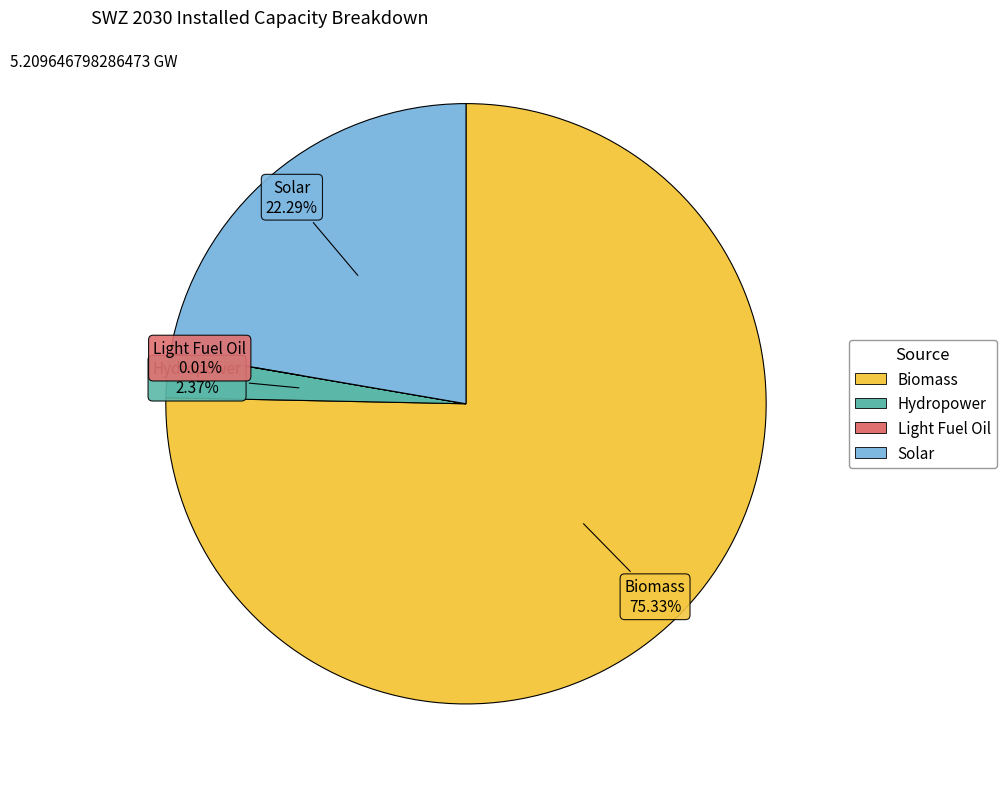

Which slice represents more than half of the pie?

Biomass